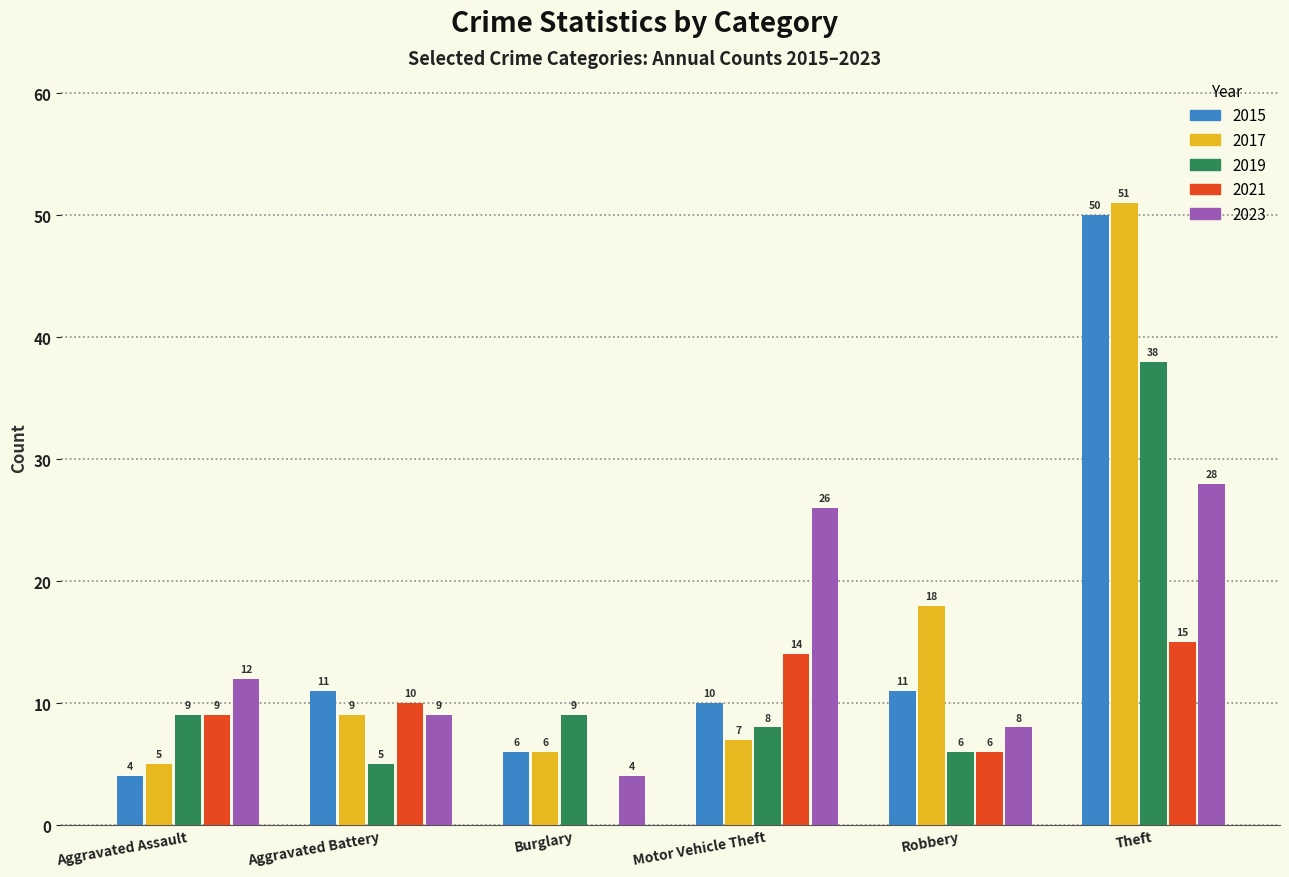

Read the 2017 value at Robbery, to the nearest 5.

20